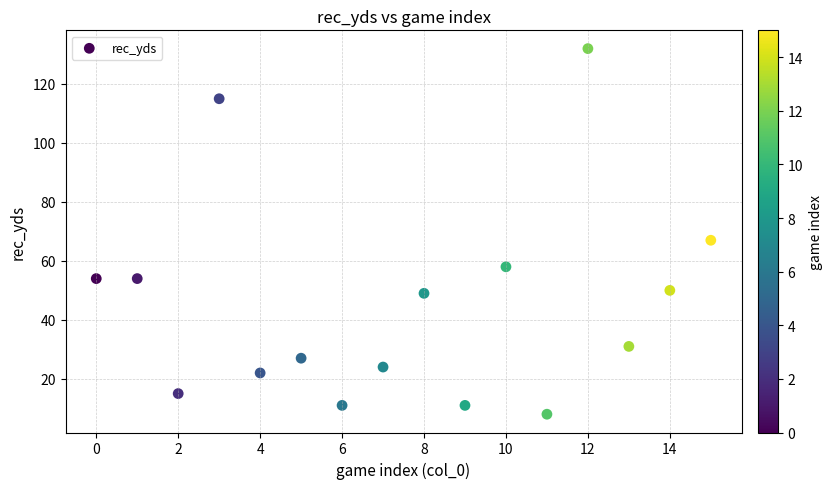

What Y value in the scatter plot is closest to 70?

67